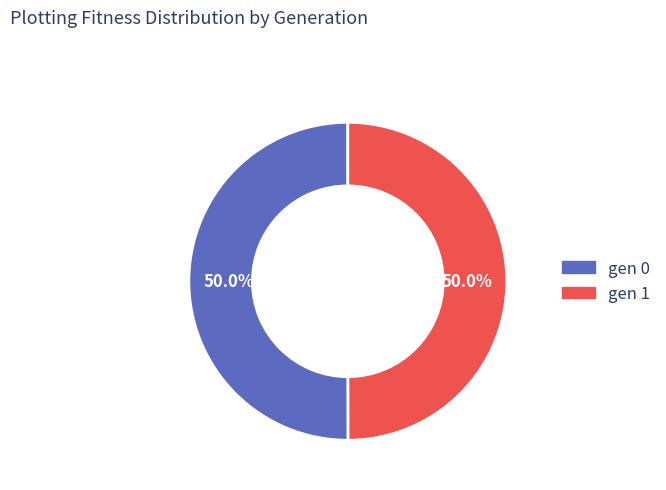

Approximately how many times larger is the value at gen 1 compared to gen 0?

1.0